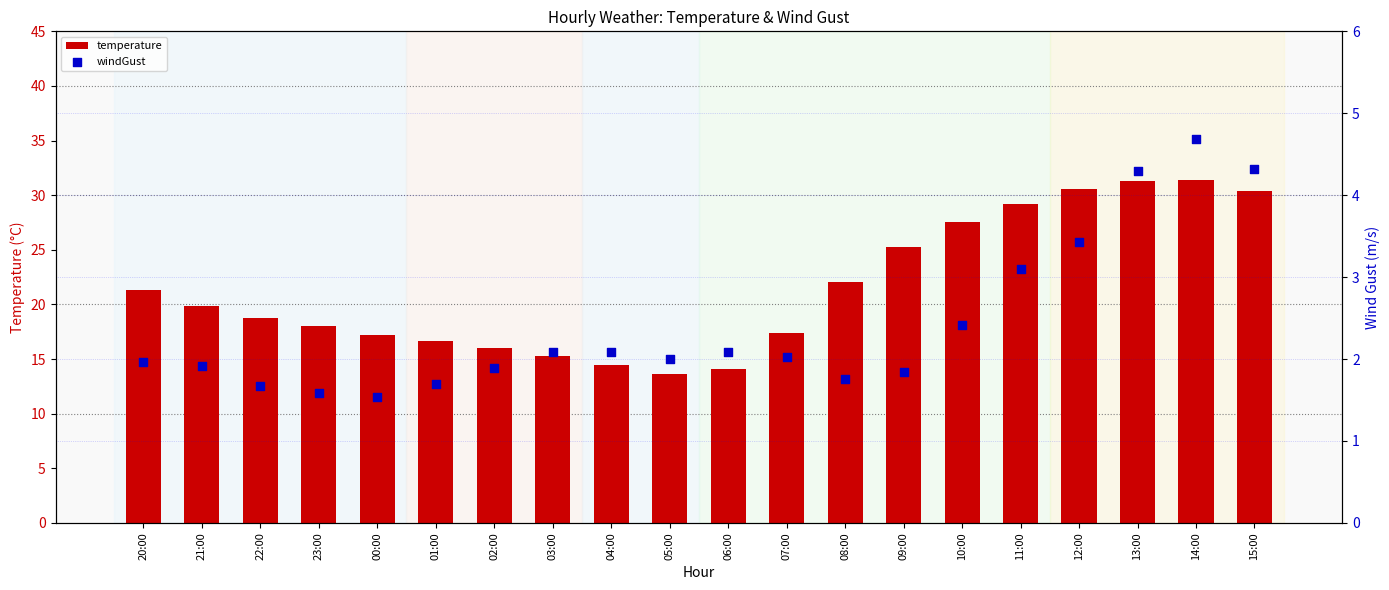

Which series has the largest Y range (max minus min)?

temperature